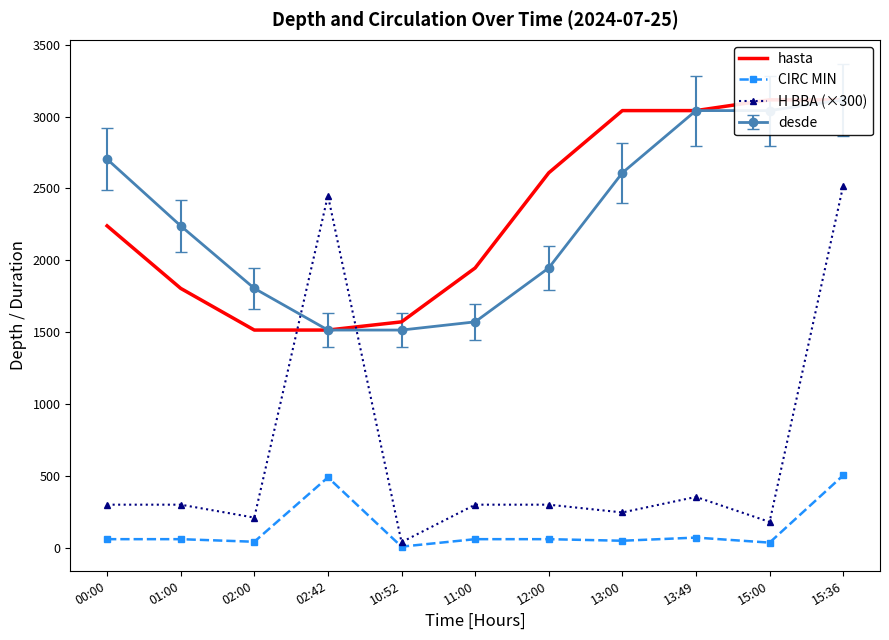

How many distinct data groups are displayed?

3